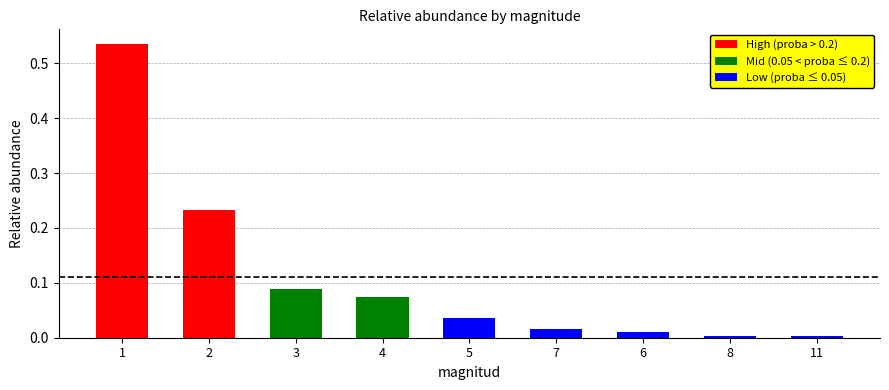

True or false: the data shows 0.2 at 1.

False